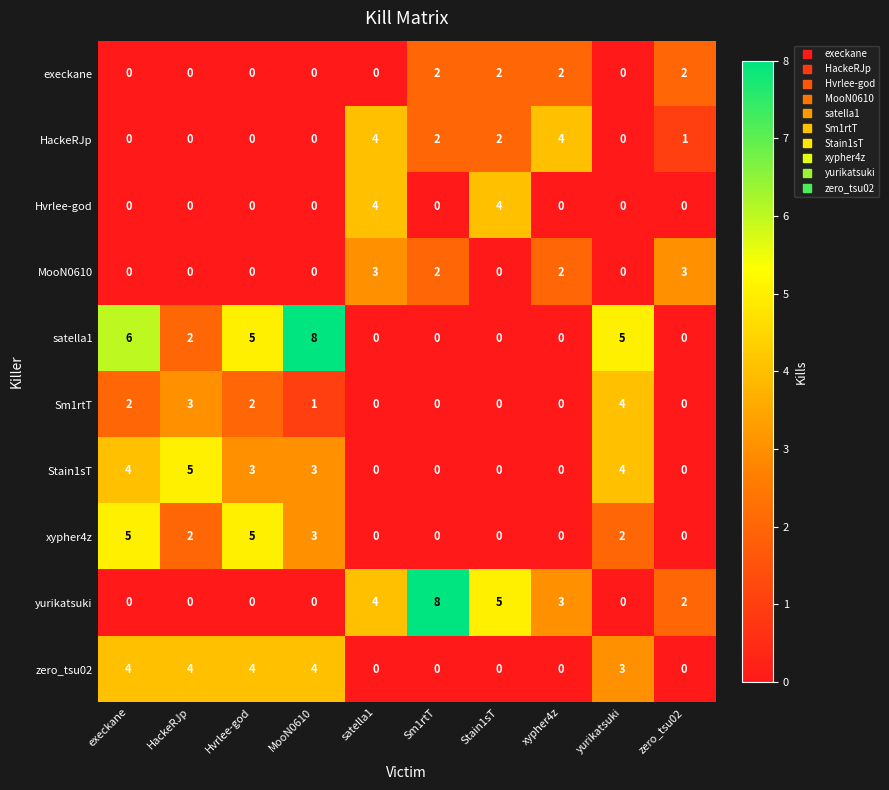

Where does the satella1 series first go above 2?

execkane